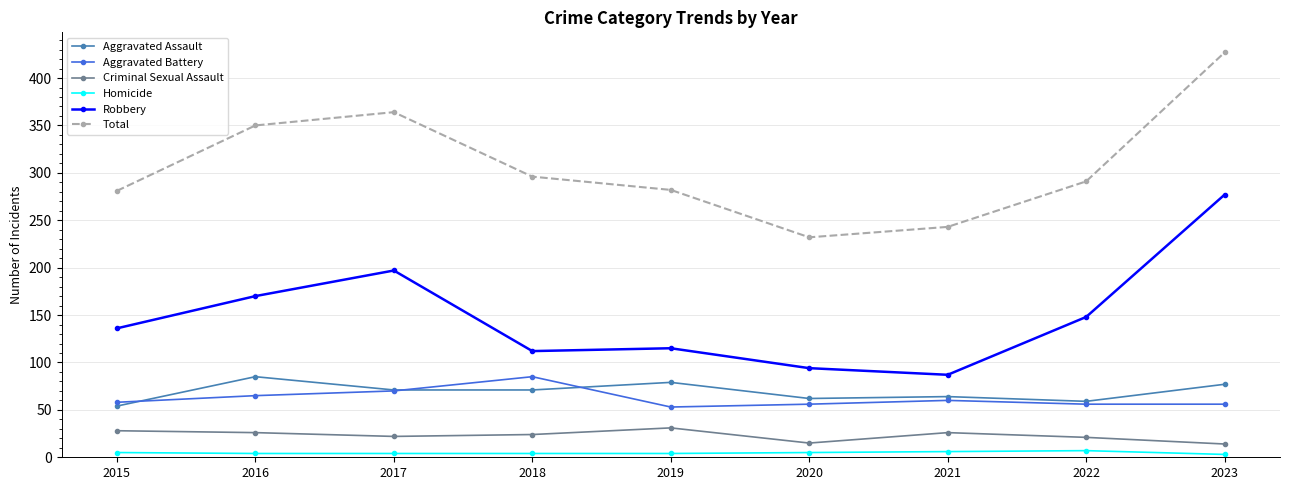

What is the difference between the Robbery values at 2016 and 2023?

107